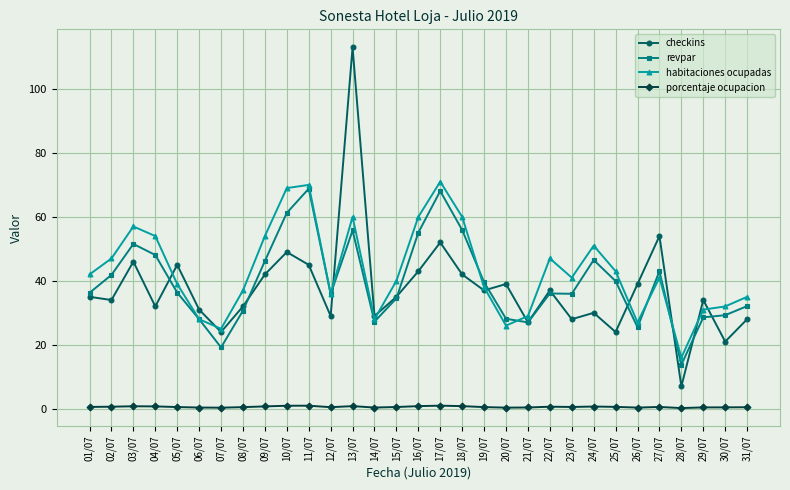

Does the chart have visible grid lines?

Yes